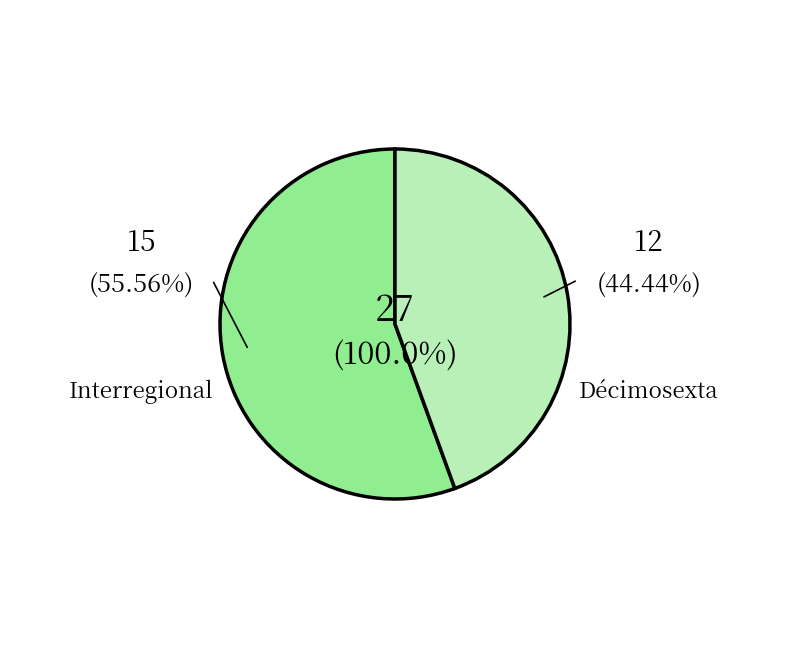

Which slice is the smallest?

Décimosexta